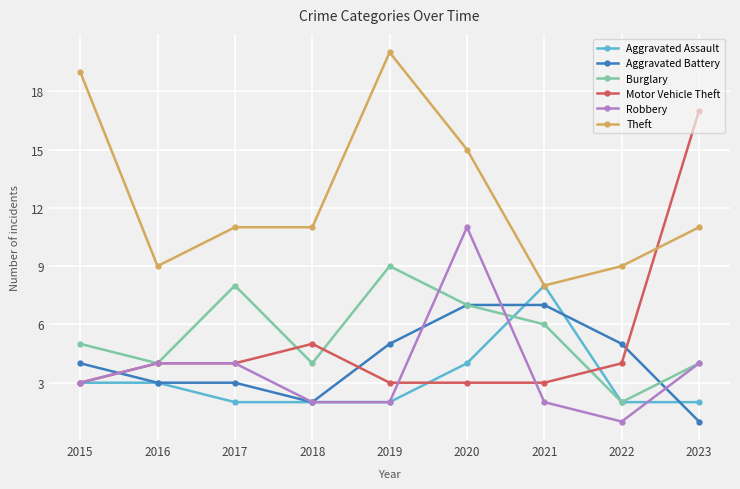

What is the difference between the highest and lowest values at 2015?

16